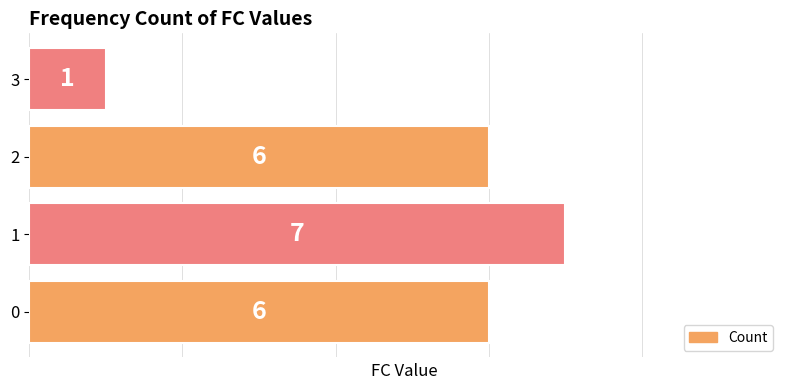

The chart shows a value of 1 at 3. True or false?

True